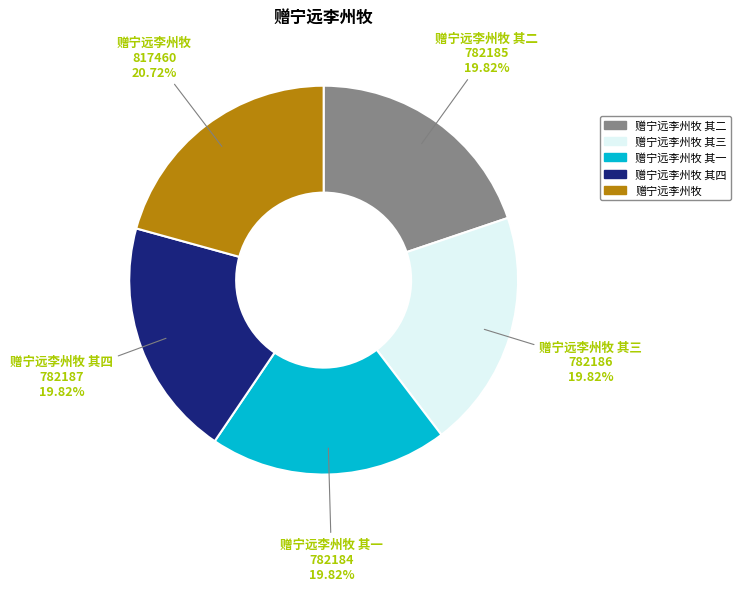

What percentage is the 赠宁远李州牧 其二 slice, to the nearest percent?

20%